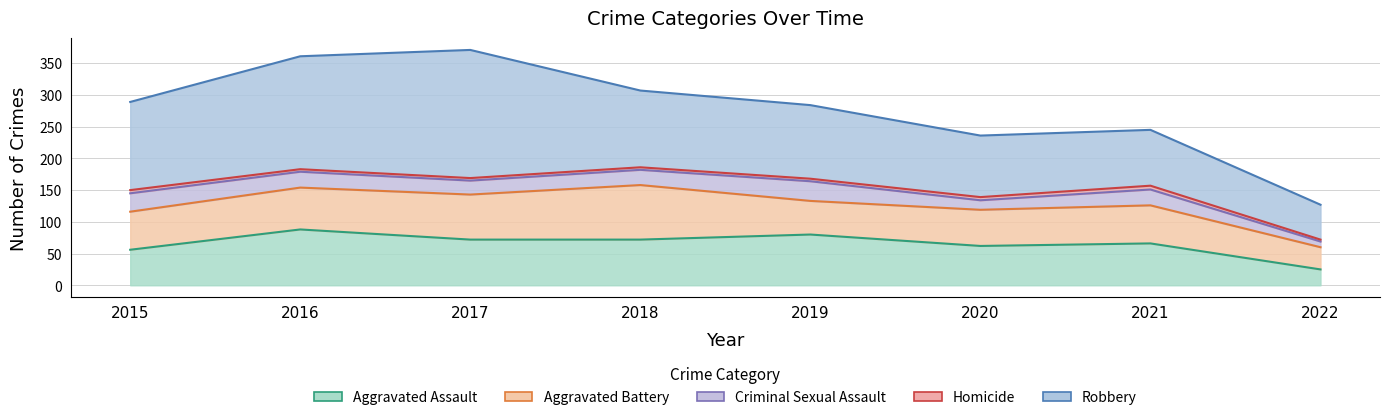

True or false: Aggravated Battery has more than 2 points higher than both neighbors.

False